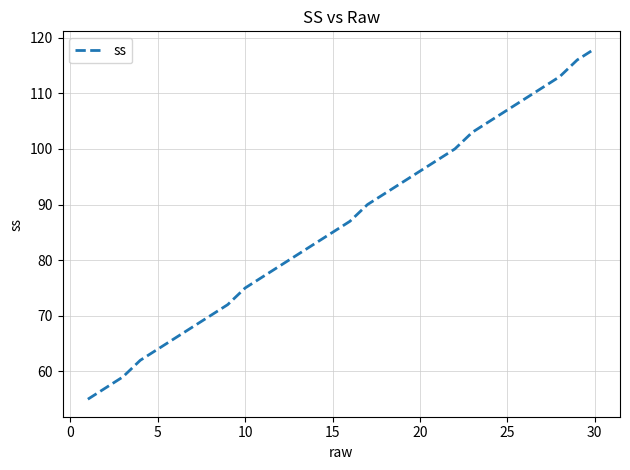

What is the difference between the maximum and minimum values?

63